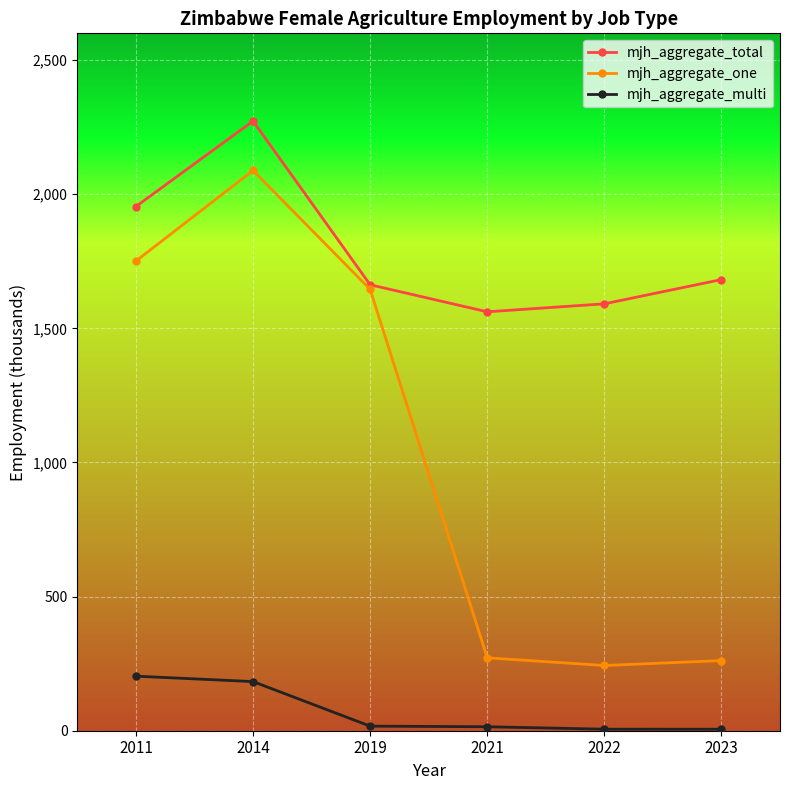

How many values in the mjh_aggregate_one series exceed 1645?

3